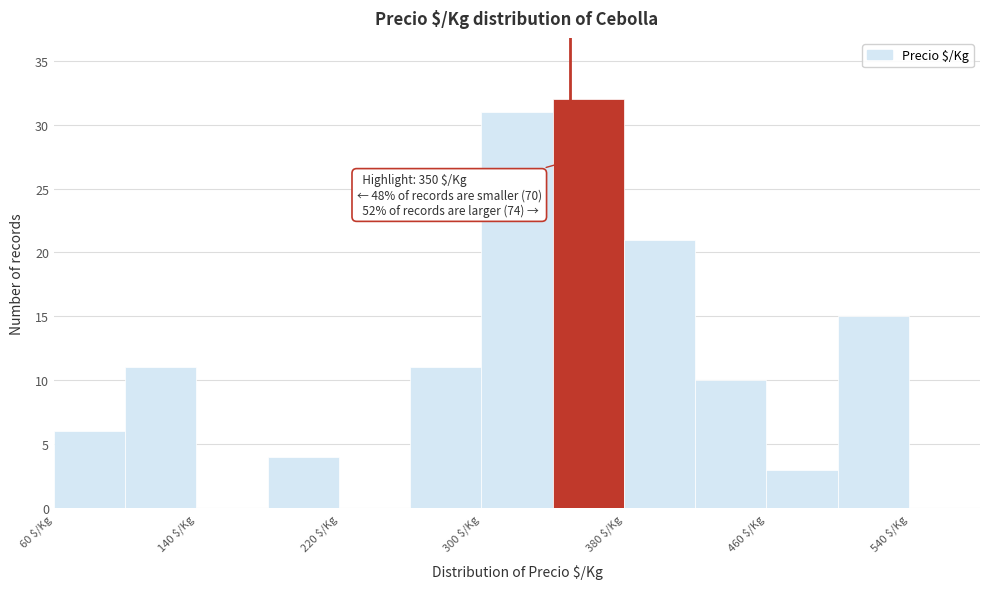

Which range on the x-axis has the tallest bar?

340 to 380